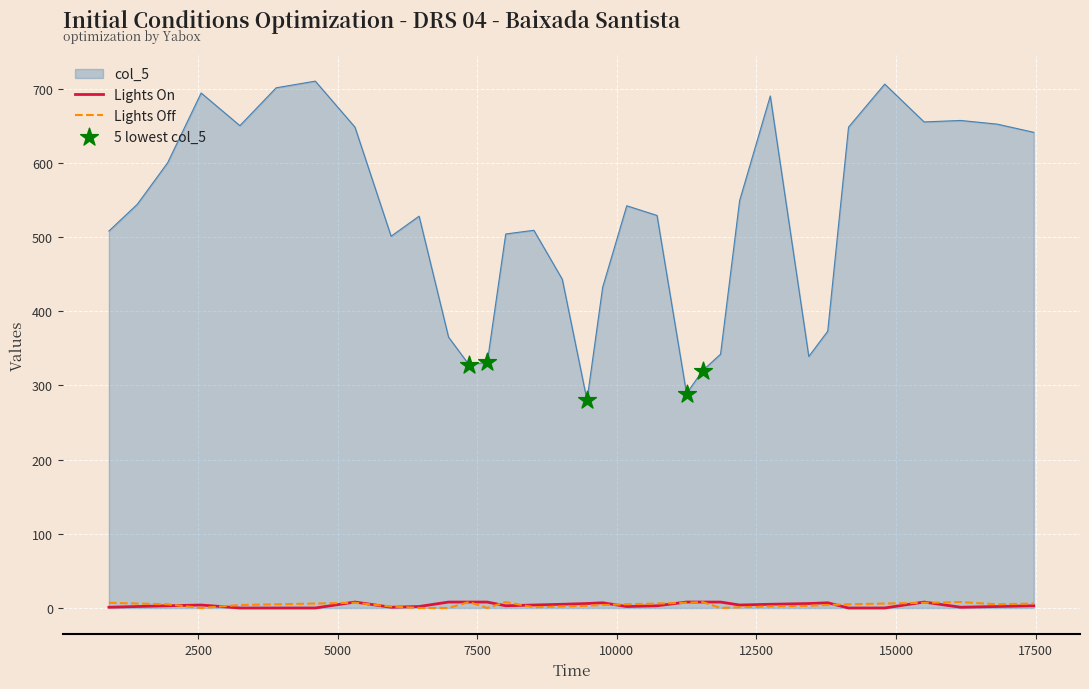

Which series has the largest Y range (max minus min)?

col_5